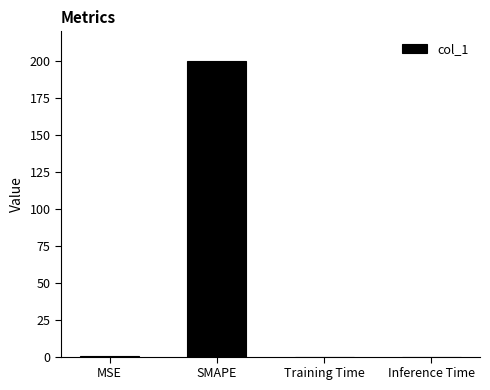

Are the bars grouped side by side (vs. stacked)?

No